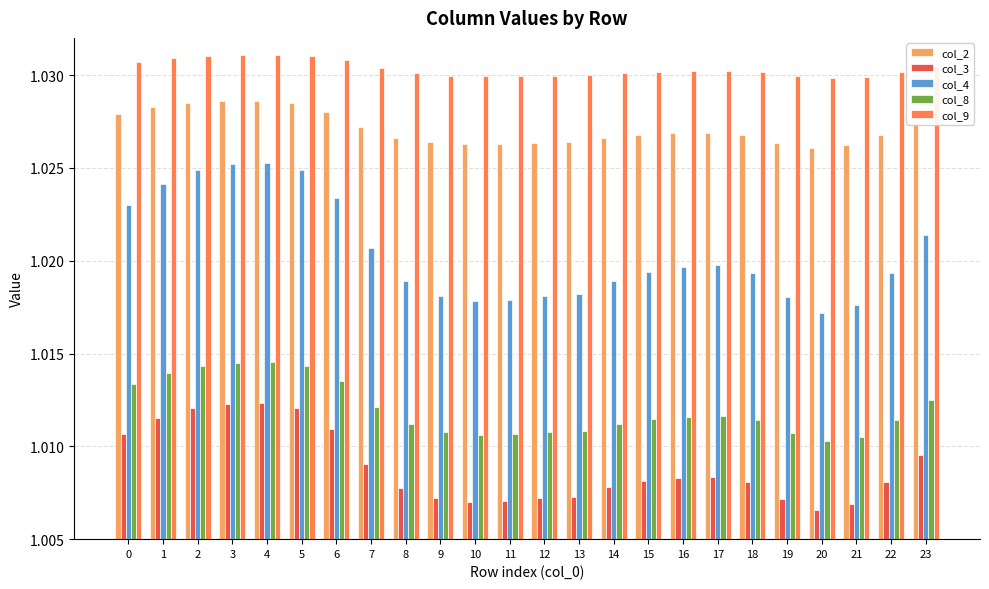

How many bars are there in each group?

5